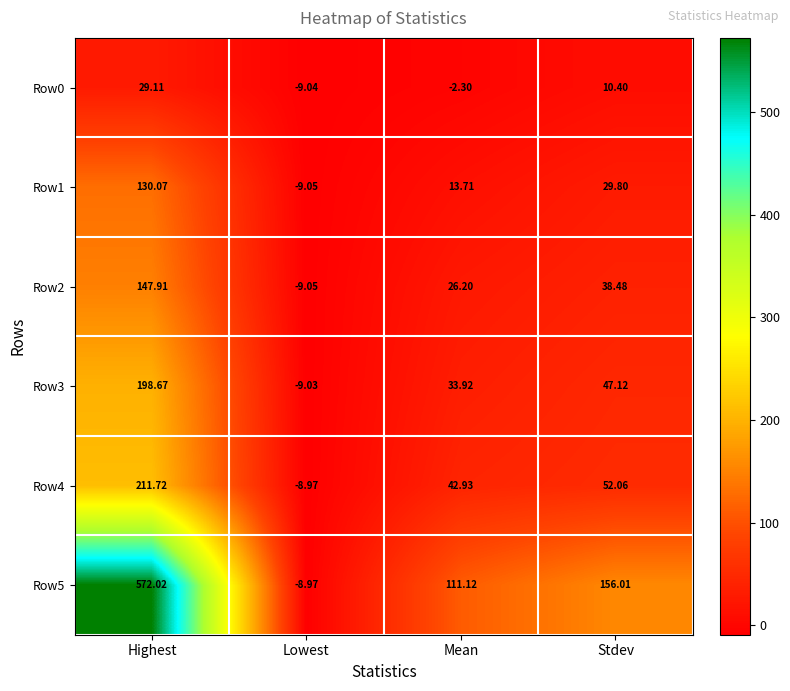

How many series are shown in this chart?

6